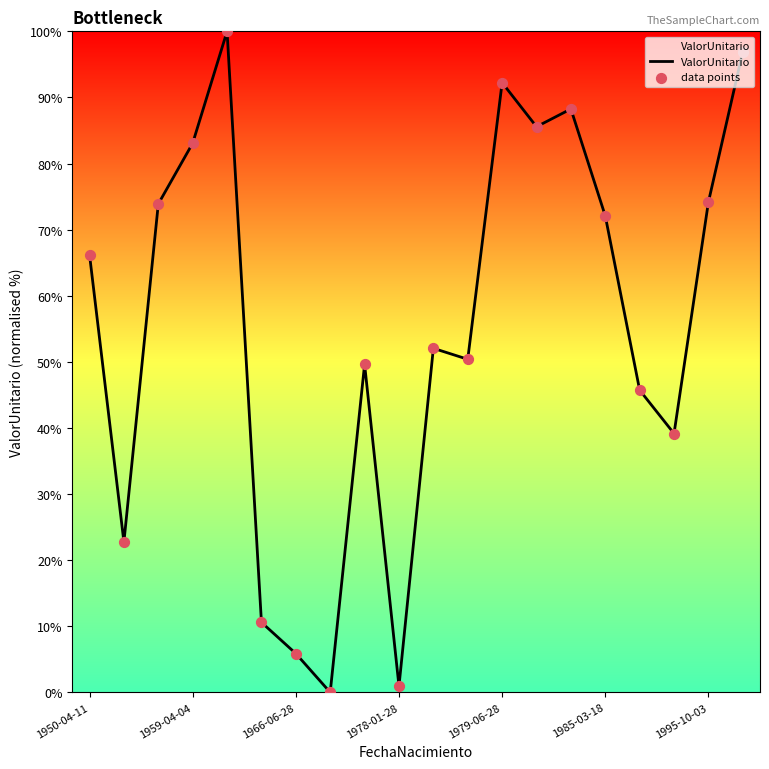

What is the greatest value displayed?

100.0